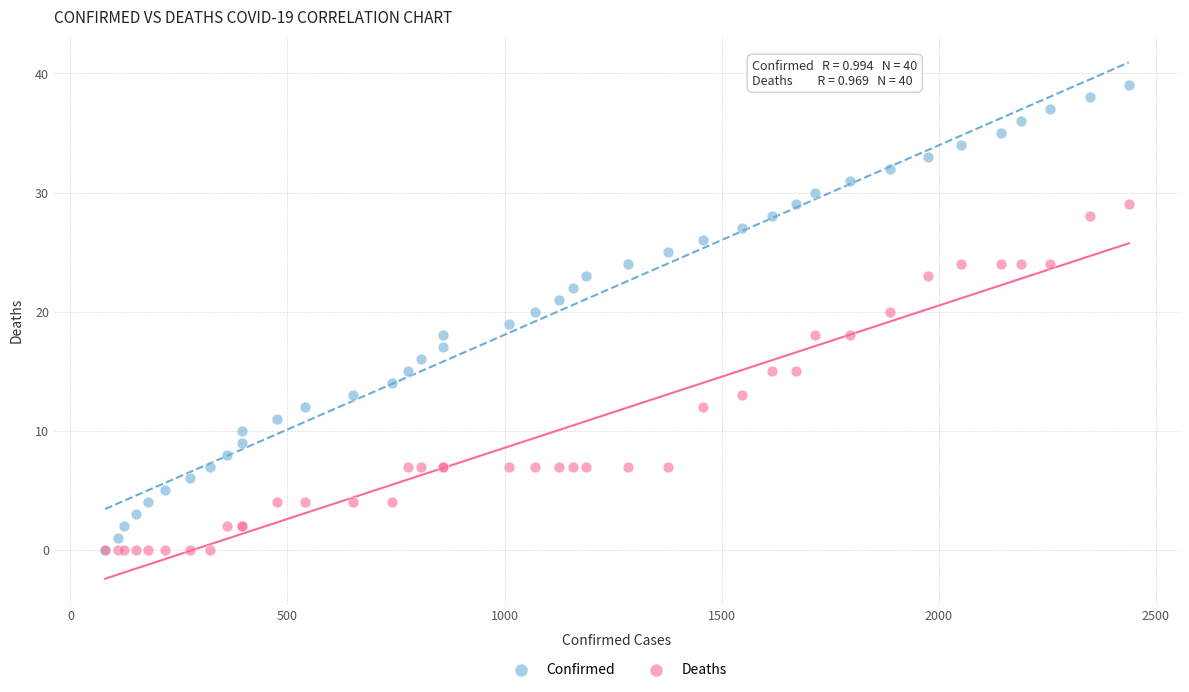

What are all the series names shown in the legend?

Confirmed, Deaths